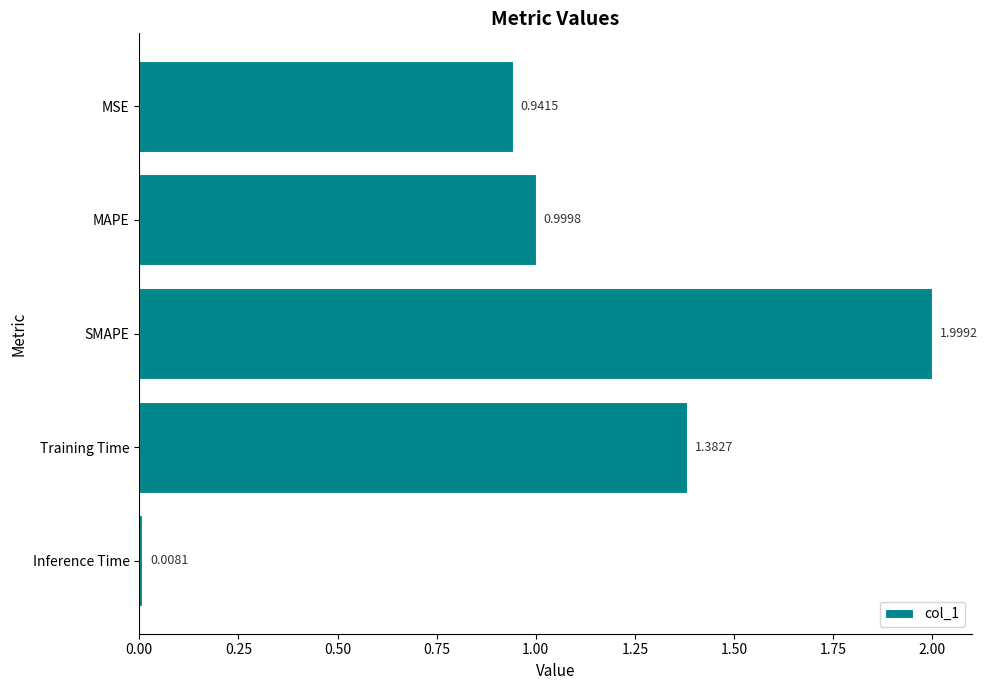

What is the label of the 2nd bar from the bottom?

Training Time